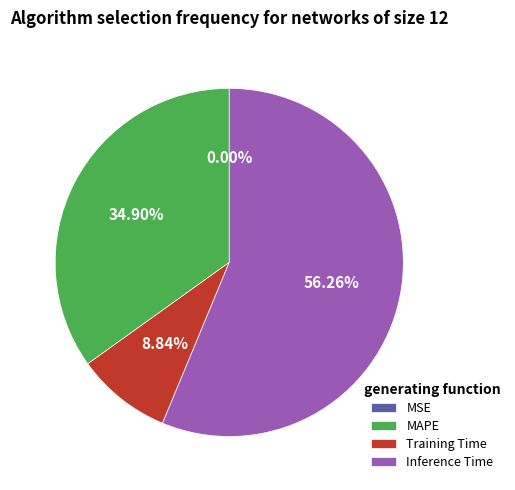

Which has a higher value, MAPE or Training Time?

MAPE